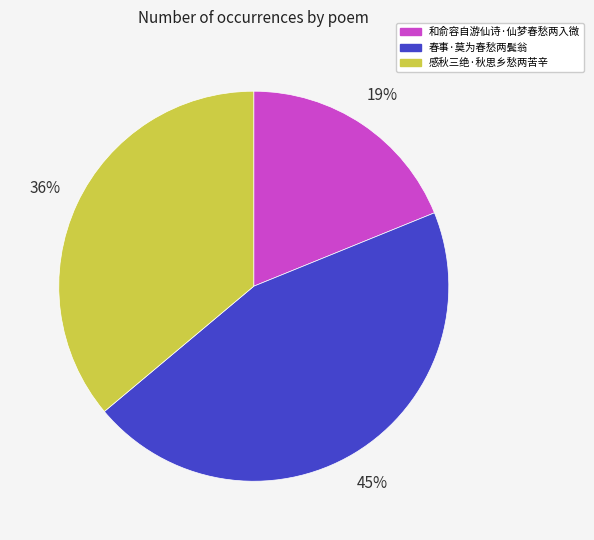

To the nearest percent, what is the difference between the 和俞容自游仙诗·仙梦春愁两入微 and 感秋三绝·秋思乡愁两苦辛 slice percentages?

17%